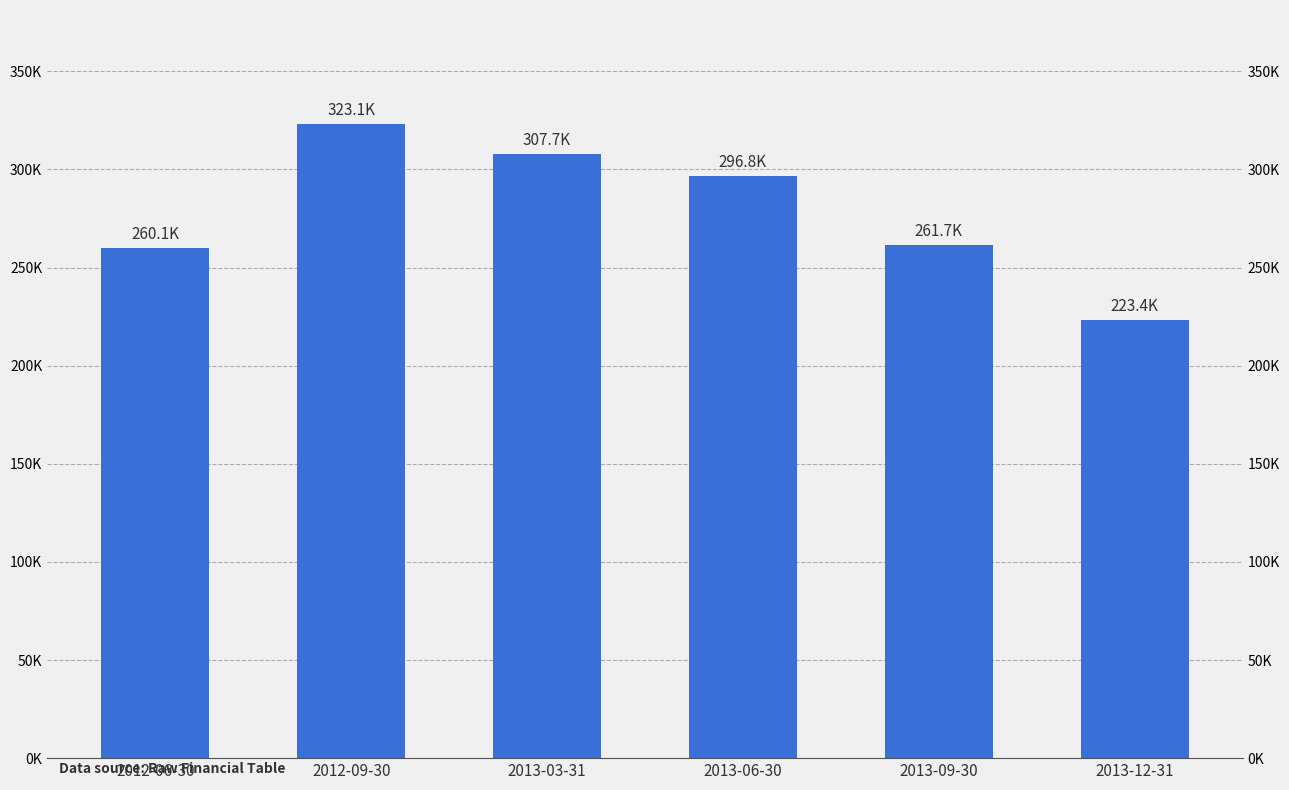

How many data points does each series have?

6